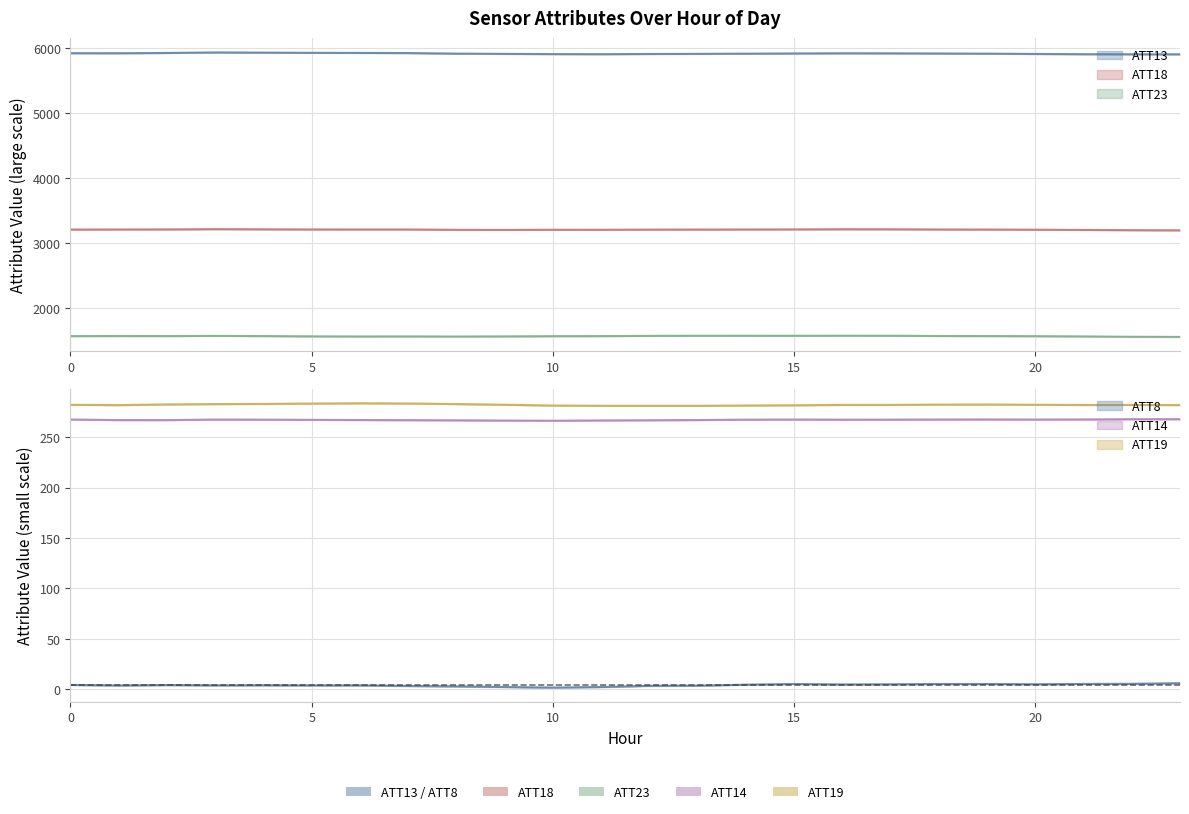

Reading right to left, list all the values displayed in this chart.

ATT8: 23=5.9	22=5.3	21=5.2	20=4.9	19=5.1	18=5.1	17=4.8	16=4.7	15=5.1	14=4.4	13=3.4	12=3.3	11=2.1	10=1.5	9=2.1	8=2.7	7=3.1	6=3.7	5=3.7	4=3.9	3=3.7	2=4.1	1=3.6	0=4.2
ATT13: 23=5902.2	22=5902.8	21=5903.8	20=5907.3	19=5912.0	18=5914.3	17=5917.1	16=5918.0	15=5915.0	14=5911.8	13=5908.8	12=5906.9	11=5904.0	10=5905.3	9=5908.5	8=5912.7	7=5921.2	6=5923.2	5=5924.7	4=5927.6	3=5930.5	2=5922.6	1=5918.6	0=5919.4
ATT14: 23=268.0	22=268.0	21=267.8	20=267.7	19=267.8	18=267.7	17=267.6	16=267.6	15=267.7	14=267.5	13=267.2	12=267.0	11=266.8	10=266.5	9=266.7	8=266.9	7=267.1	6=267.2	5=267.4	4=267.6	3=267.7	2=267.1	1=267.1	0=267.7
ATT18: 23=3195.1	22=3197.2	21=3200.6	20=3204.0	19=3206.7	18=3207.6	17=3210.8	16=3211.5	15=3208.8	14=3207.6	13=3206.7	12=3205.5	11=3202.9	10=3203.3	9=3201.3	8=3202.3	7=3207.6	6=3207.6	5=3208.0	4=3210.4	3=3212.7	2=3208.8	1=3207.5	0=3206.7
ATT19: 23=282.0	22=282.2	21=282.1	20=282.3	19=282.6	18=282.5	17=282.2	16=282.2	15=281.8	14=281.6	13=281.3	12=281.3	11=281.3	10=281.6	9=282.4	8=283.0	7=283.6	6=283.8	5=283.6	4=283.2	3=283.0	2=282.7	1=282.0	0=282.3
ATT23: 23=1555.0	22=1556.9	21=1562.9	20=1566.6	19=1568.3	18=1569.5	17=1573.1	16=1573.7	15=1572.3	14=1572.6	13=1572.9	12=1571.2	11=1567.7	10=1566.8	9=1563.3	8=1561.2	7=1562.8	6=1561.9	5=1564.2	4=1568.1	3=1571.1	2=1568.2	1=1569.1	0=1567.4